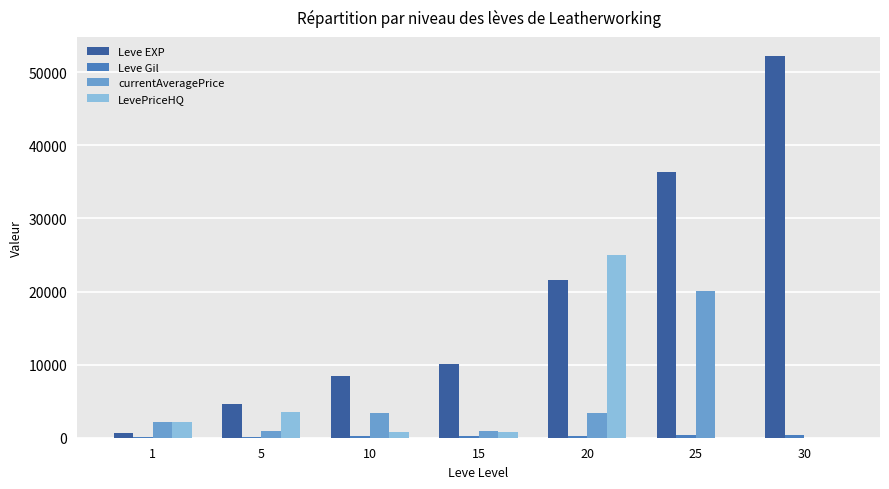

What value does the Leve EXP series have at 30, to the nearest 10?

52220